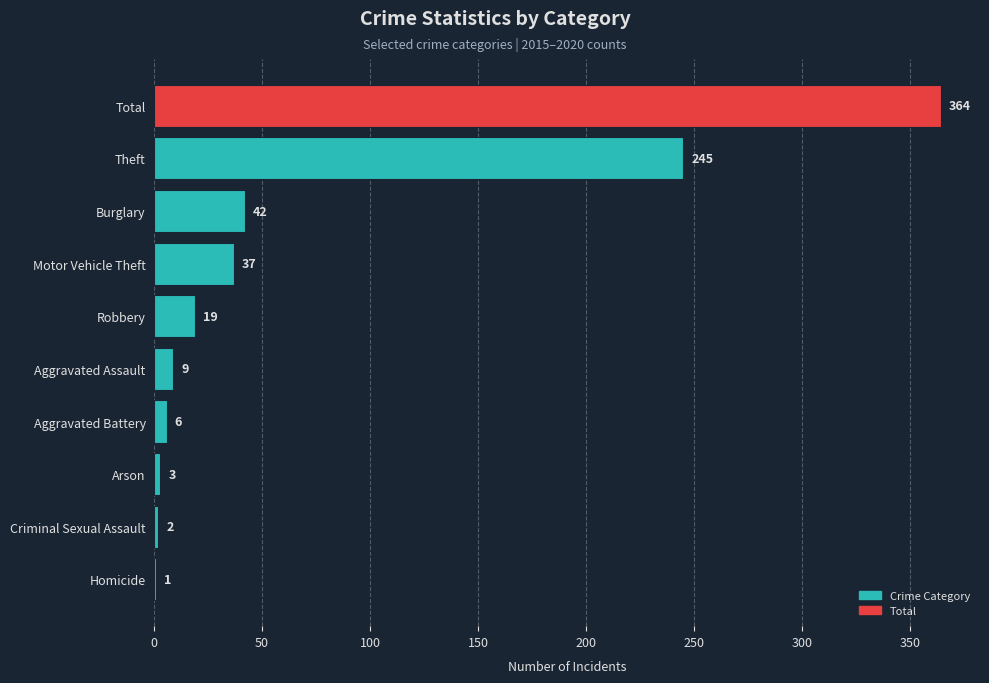

Which label corresponds to the largest value in the chart?

Total